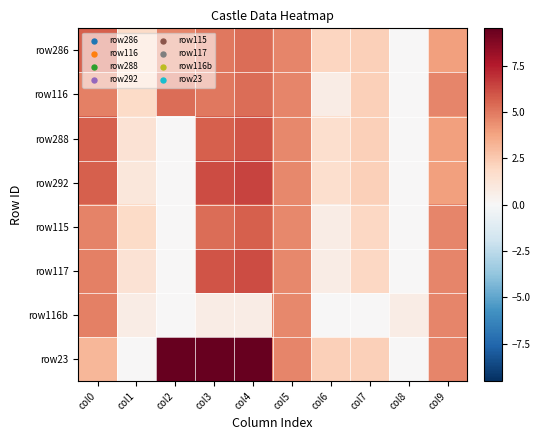

At how many categories does at least one series exceed 1?

9